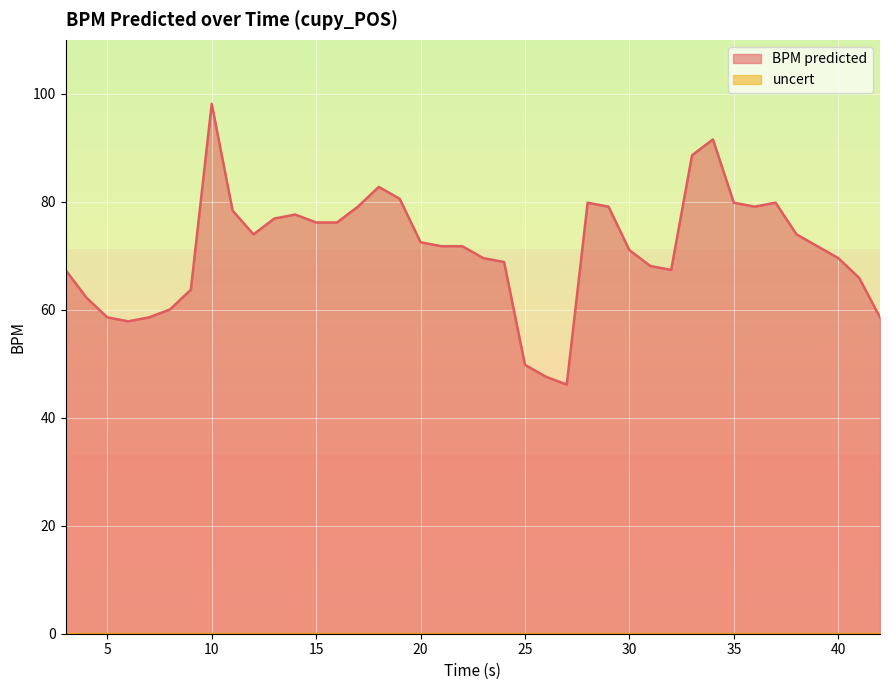

What is the maximum value shown in the chart?

98.1